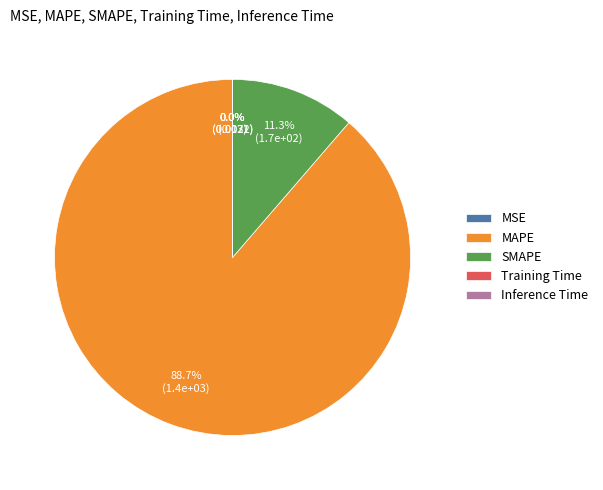

Which category has the biggest portion of the pie?

MAPE